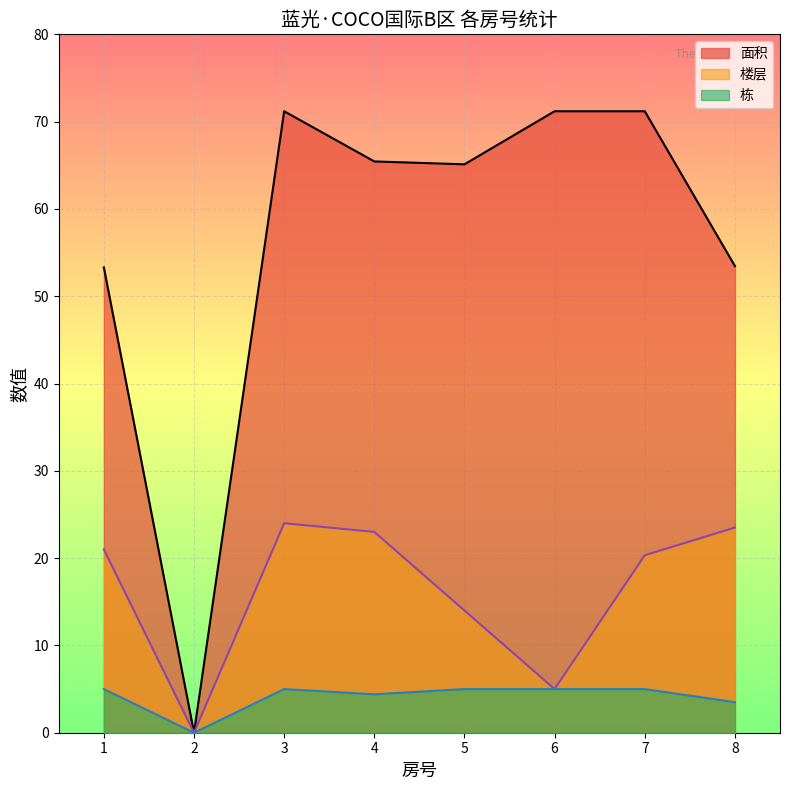

Rank the series at 7 from lowest to highest value.

栋, 楼层, 面积